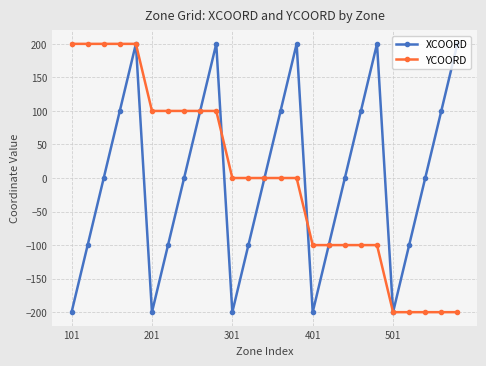

True or false: XCOORD has more than 1 points higher than both neighbors.

True